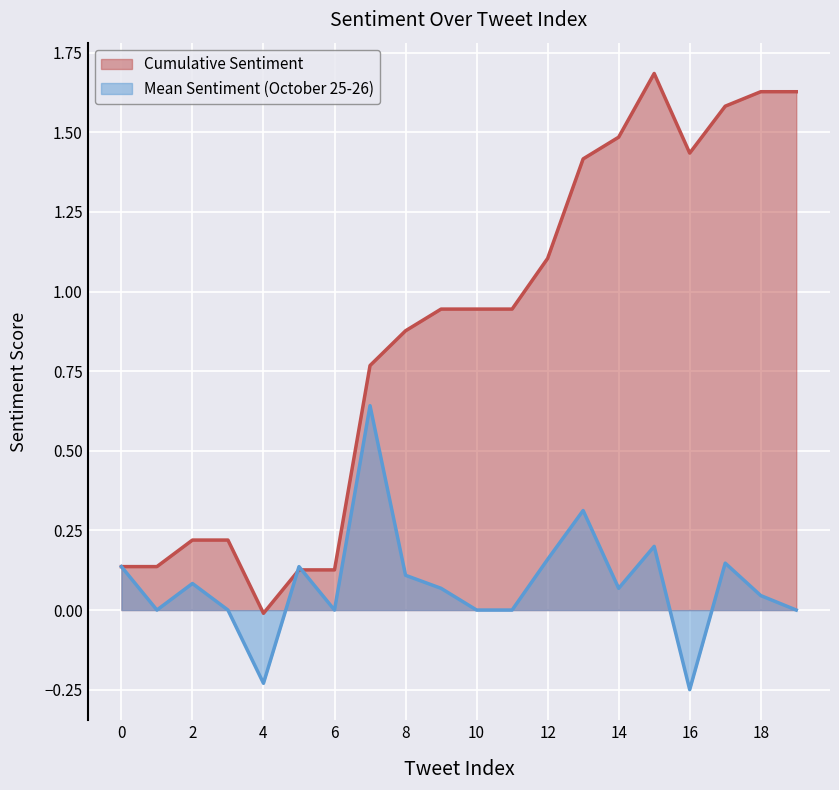

What is the sum of all Cumulative Sentiment values?

17.4